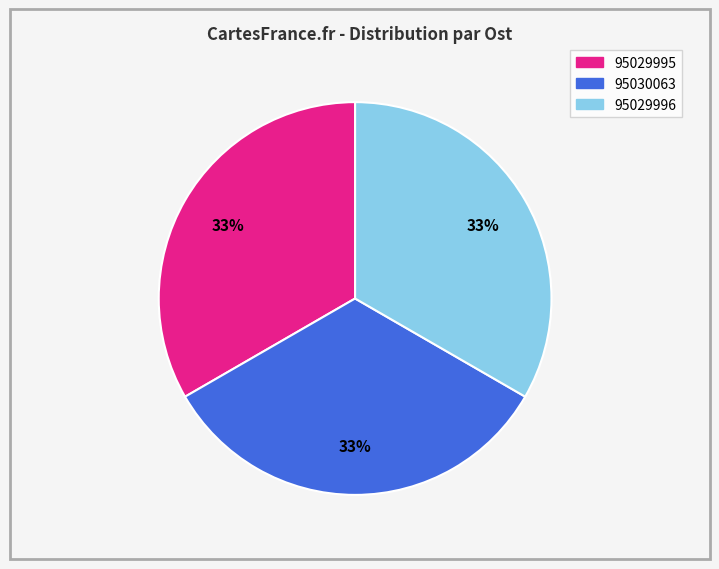

Combined, do 95029996 and 95030063 account for over 50%?

Yes